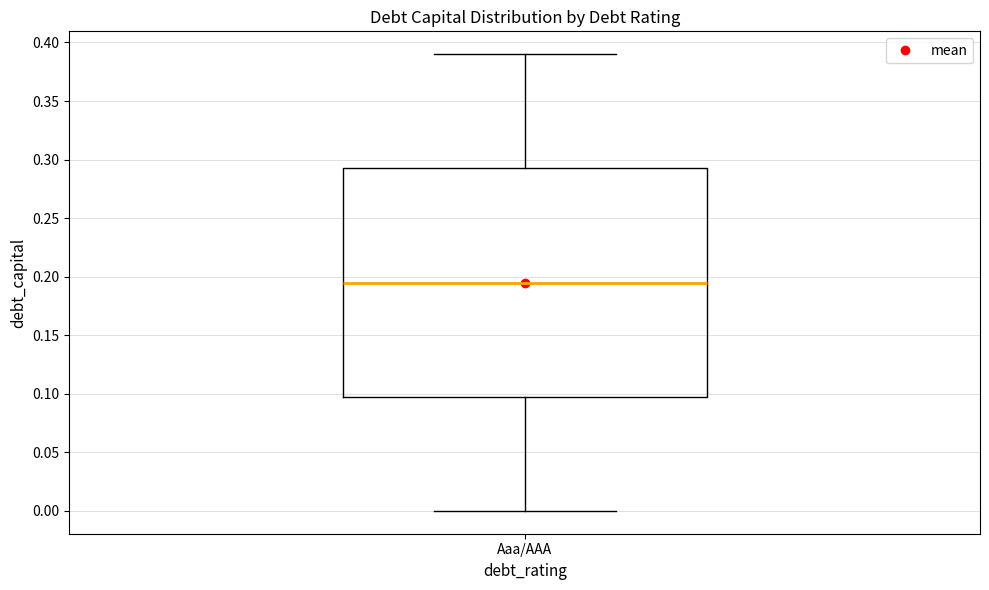

Read this box plot against the y-axis: the position of the median line, the range covered by the box, and the ends of both whiskers. The values are not printed on the chart, so give them approximately, as read against the axis.

median 0.195, box 0.100 to 0.295, whiskers 0.000 to 0.390